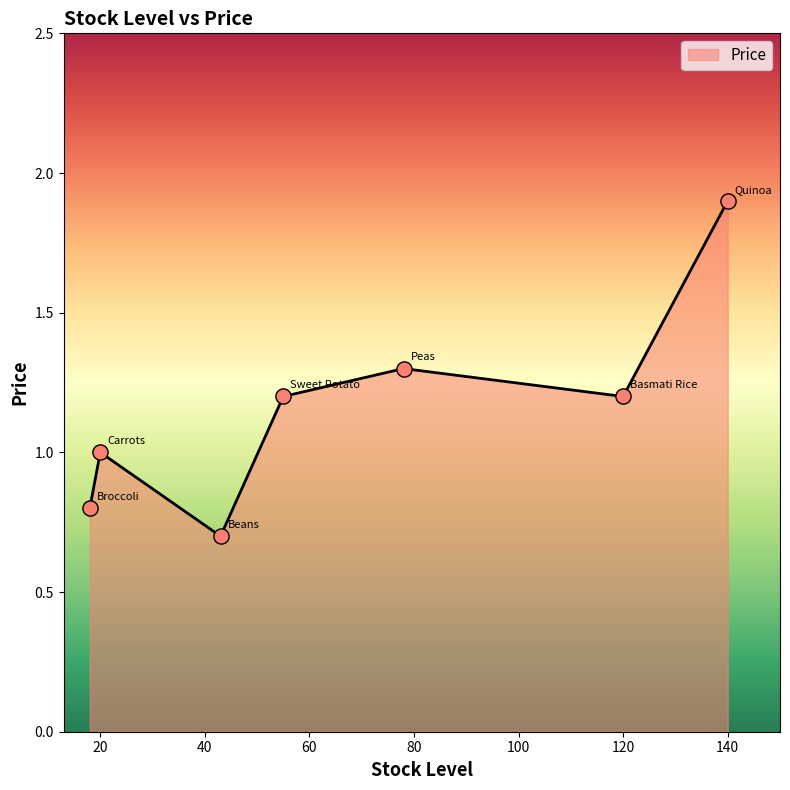

What is the greatest value displayed?

1.9